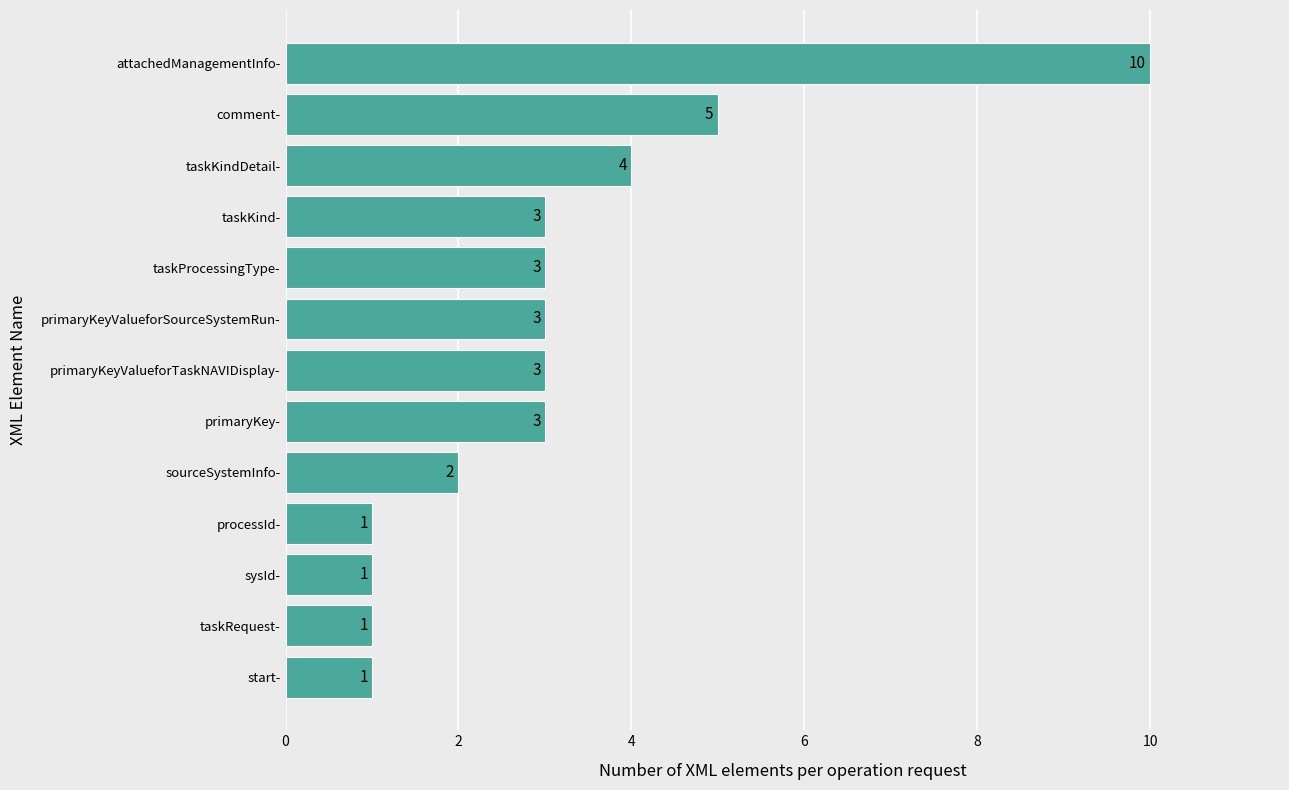

Is it true that the value at taskKindDetail- is 4?

True